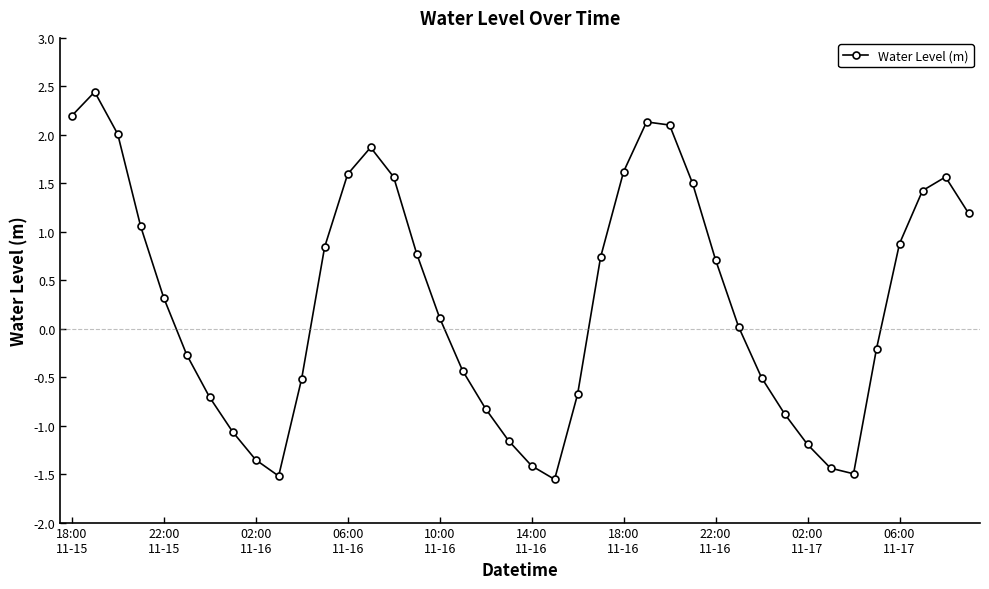

What is the greatest value displayed?

2.4